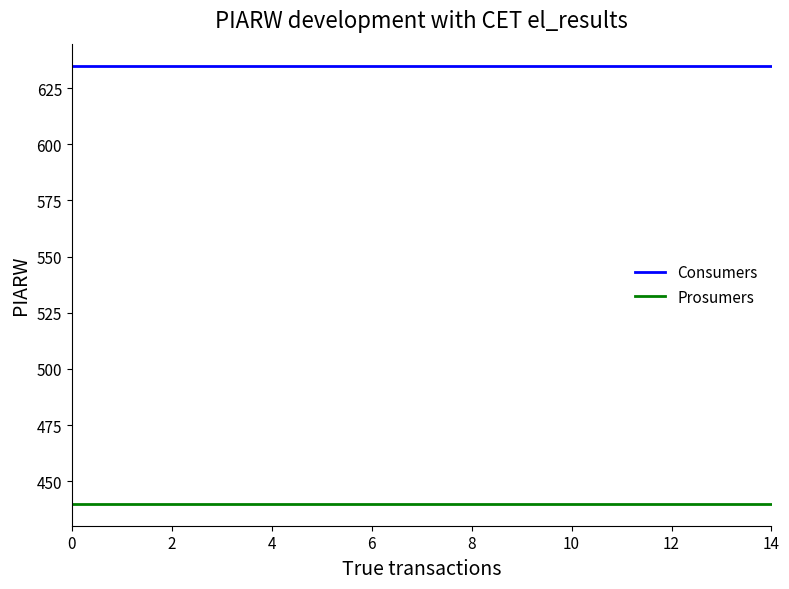

What is the smallest value displayed?

440